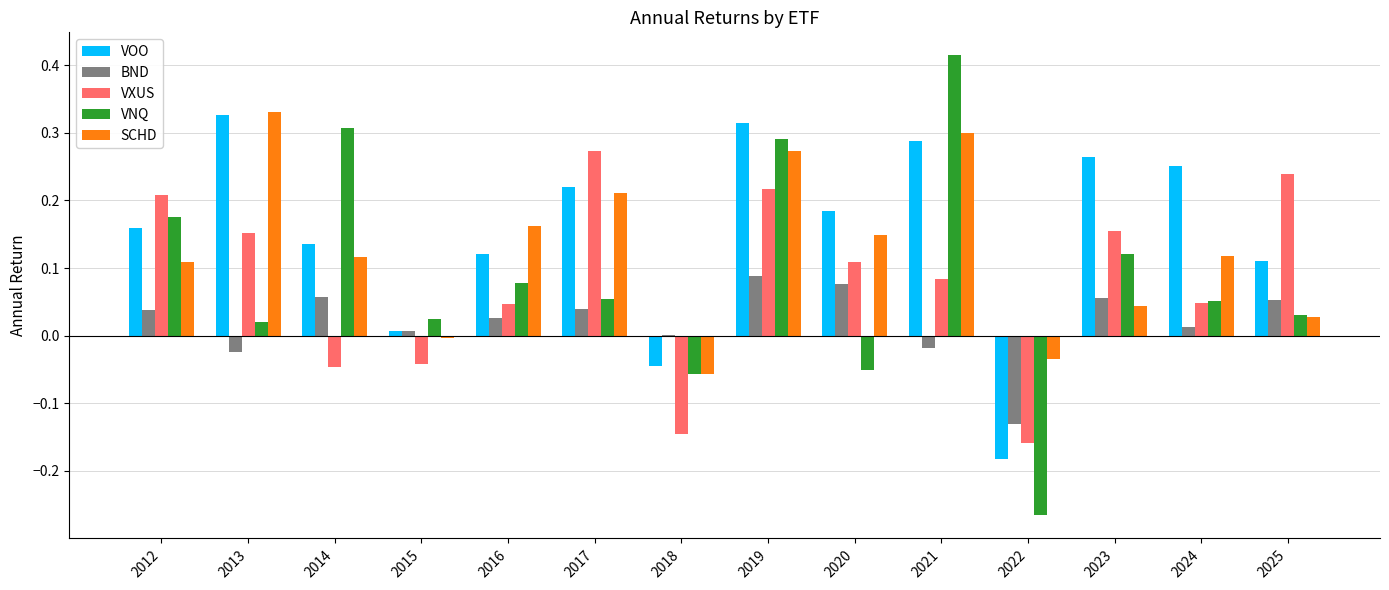

How many series are shown in this chart?

5